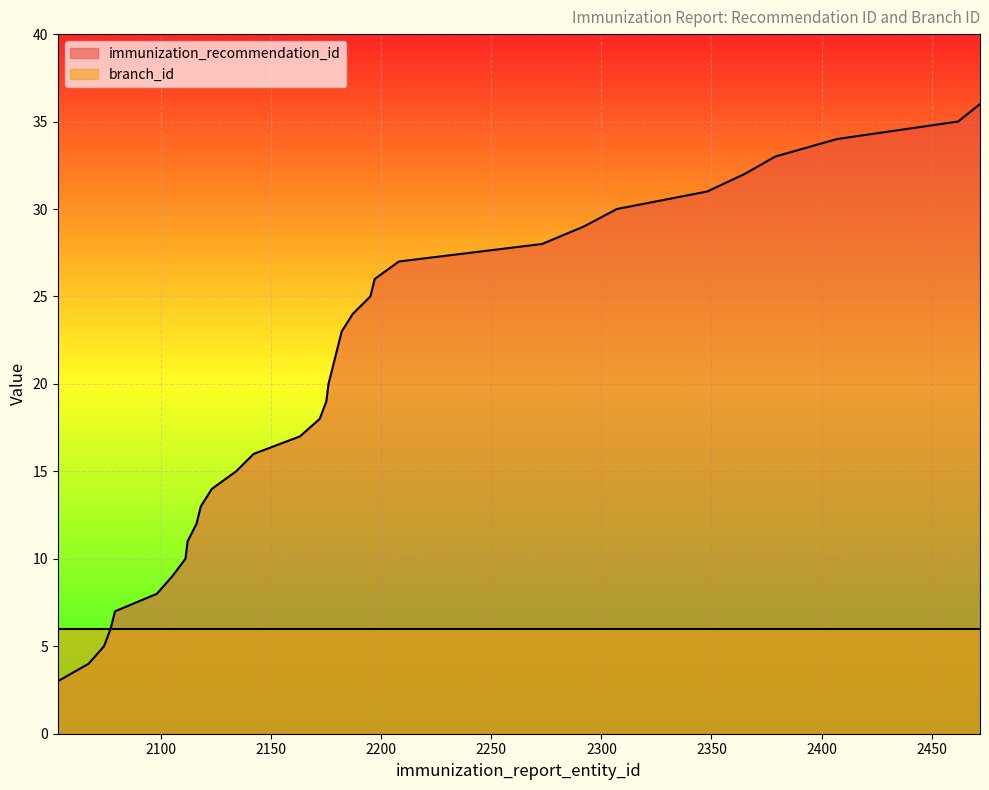

List the labels in order of value, largest first.

2472, 2462, 2407, 2379, 2365, 2348, 2307, 2292, 2273, 2208, 2197, 2195, 2187, 2182, 2180, 2178, 2176, 2175, 2172, 2163, 2142, 2134, 2123, 2118, 2116, 2112, 2111, 2105, 2098, 2079, 2077, 2074, 2067, 2053